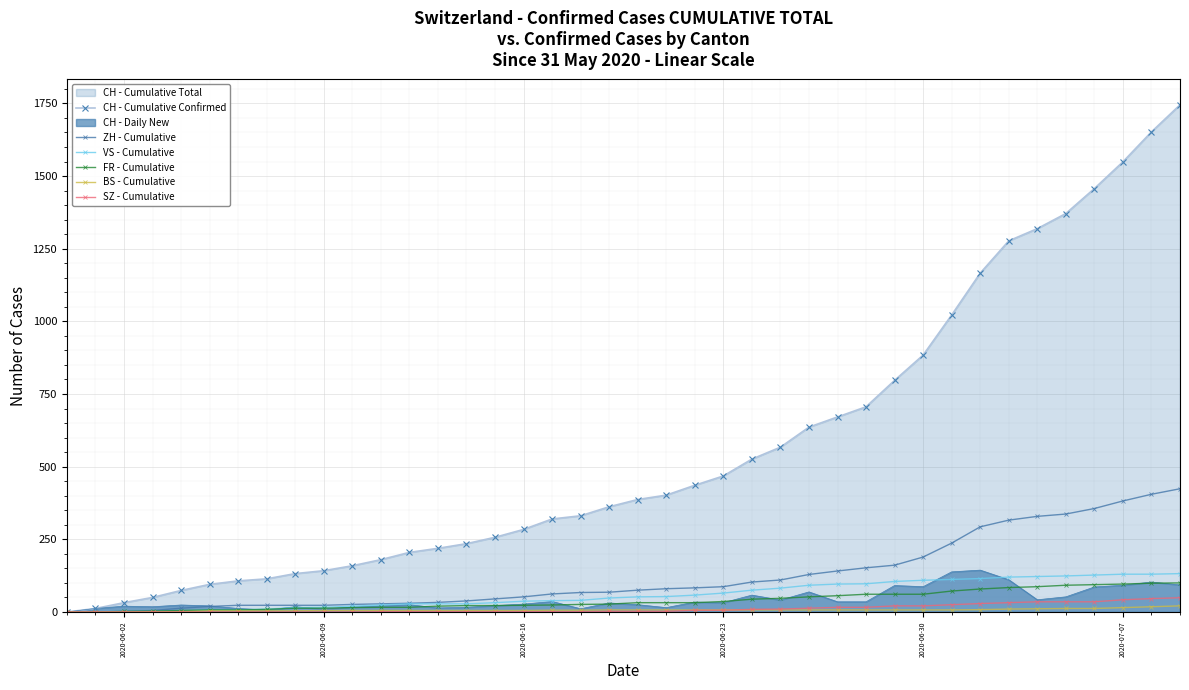

Reading right to left, extract all data points from this chart.

CH - Cumulative Confirmed: 1745	1652	1549	1457	1371	1319	1277	1166	1022	884	797	706	671	636	567	526	468	436	402	387	362	331	320	284	257	235	219	205	180	159	142	132	114	107	95	74	50	32	12	0
ZH - Cumulative: 424	405	382	356	337	329	316	293	237	189	161	152	141	129	110	103	87	83	80	75	68	67	62	52	45	38	33	30	28	26	23	23	23	23	19	13	5	2	0	0
VS - Cumulative: 132	130	130	127	124	122	120	115	112	109	105	97	96	92	82	75	65	58	53	52	48	40	39	37	32	28	28	28	24	20	16	15	10	7	7	4	2	2	1	0
FR - Cumulative: 100	99	96	94	92	87	84	79	72	61	61	61	56	52	47	44	36	32	32	32	27	26	24	23	22	22	20	16	16	15	13	13	9	7	7	5	3	2	0	0
BS - Cumulative: 21	18	15	12	12	11	10	8	7	7	7	7	7	7	7	7	7	7	7	7	7	6	6	5	5	5	5	5	5	5	5	4	4	4	4	1	1	0	0	0
SZ - Cumulative: 49	46	42	35	35	35	32	29	25	21	21	16	16	13	10	9	6	6	2	2	2	1	1	1	1	1	1	1	1	0	0	0	0	0	0	0	0	0	0	0